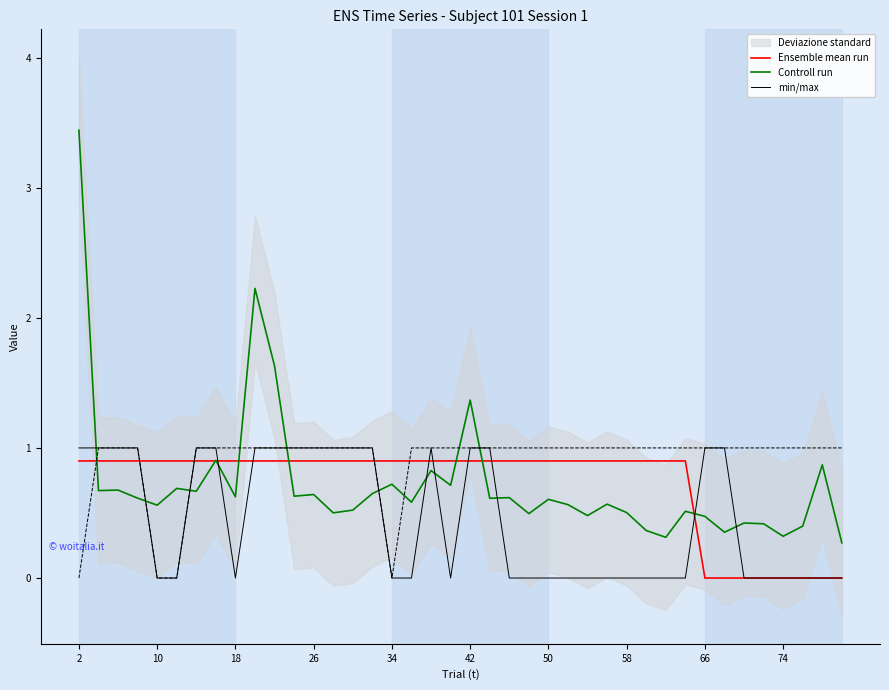

True or false: min/max has a value of 0.0 at 50.

True